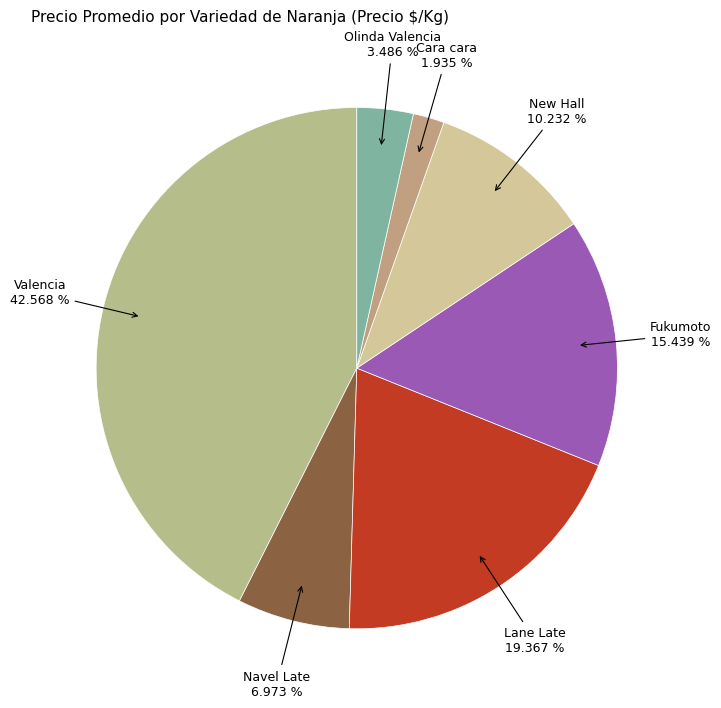

Does Valencia represent more than half of the total?

No